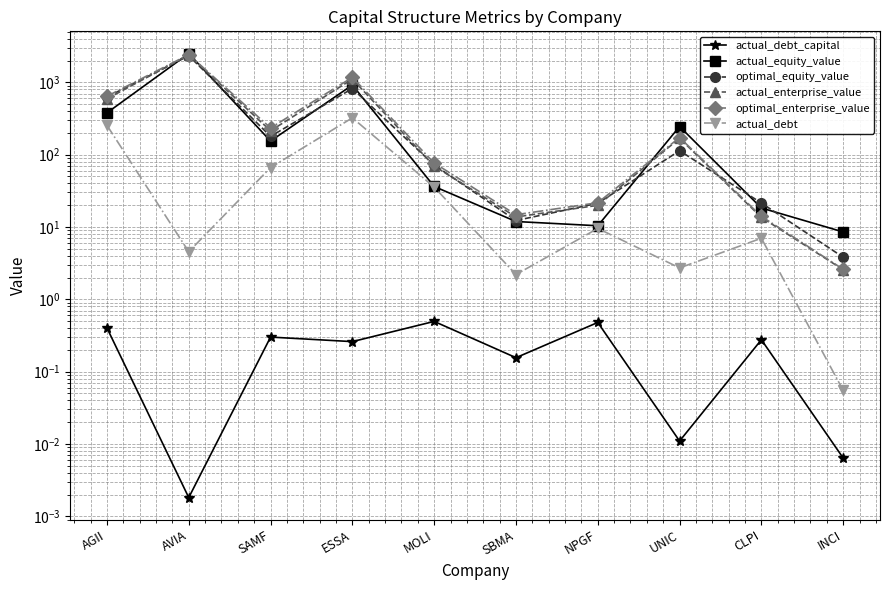

What is the difference between the second highest and minimum values in the optimal_enterprise_value series?

1167.8